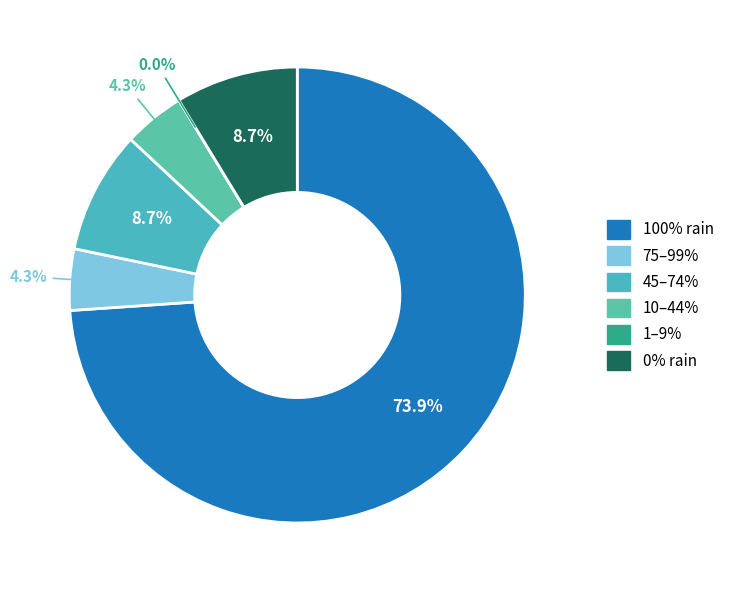

Combined, what portion of the pie is 0 and 65?

13.0%